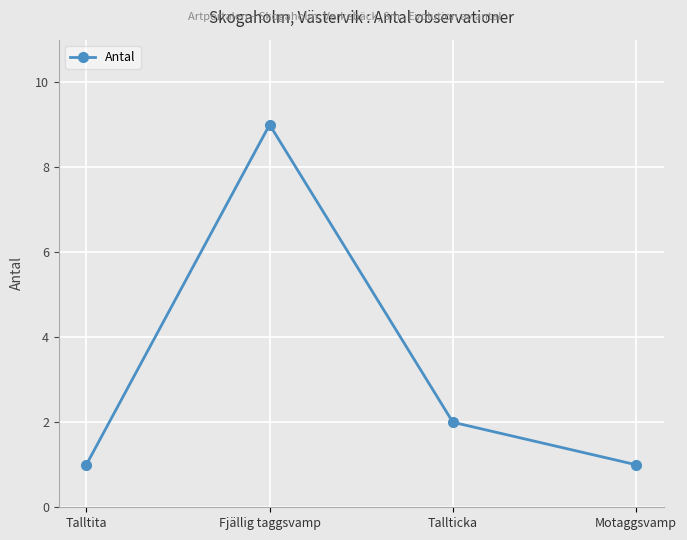

Read the value at Motaggsvamp.

1